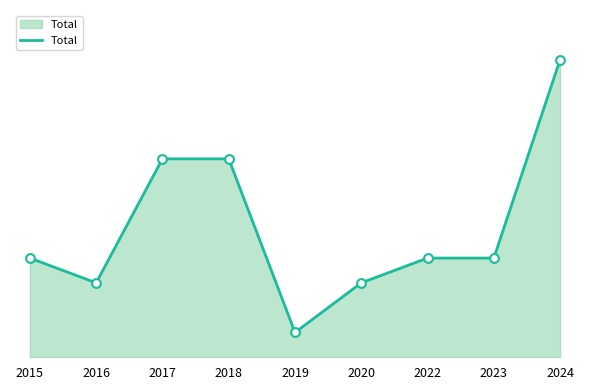

Between 2022 and 2015, which is larger?

2022